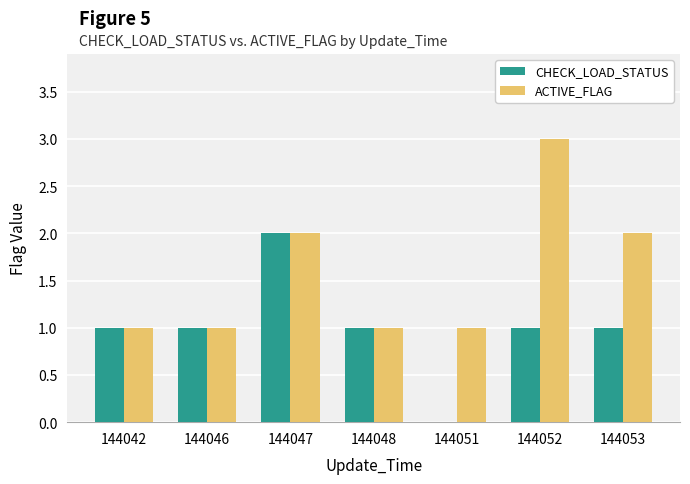

Between 144046 and 144053, which series saw the biggest shift?

ACTIVE_FLAG